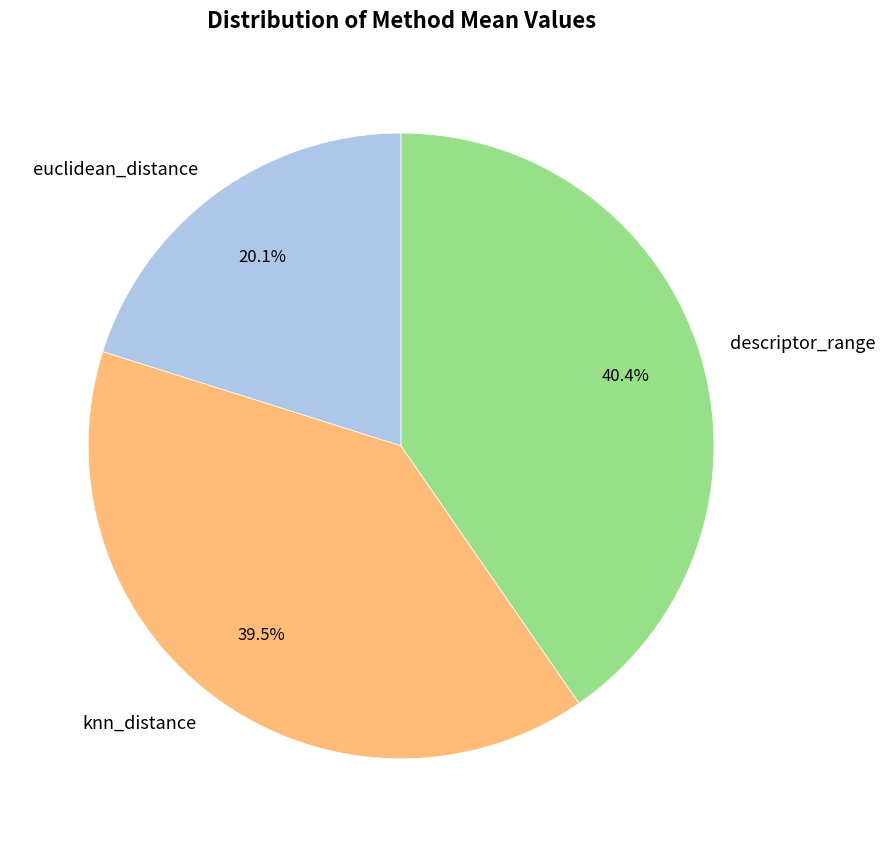

Between knn_distance and euclidean_distance, which is larger?

knn_distance